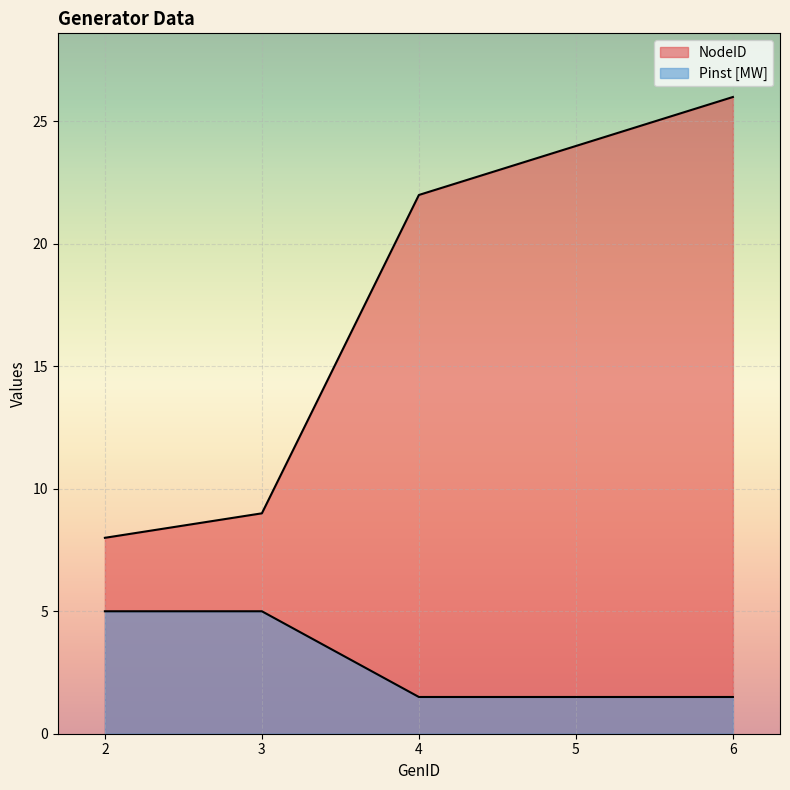

What is the difference between the maximum and minimum values in the NodeID series?

18.0